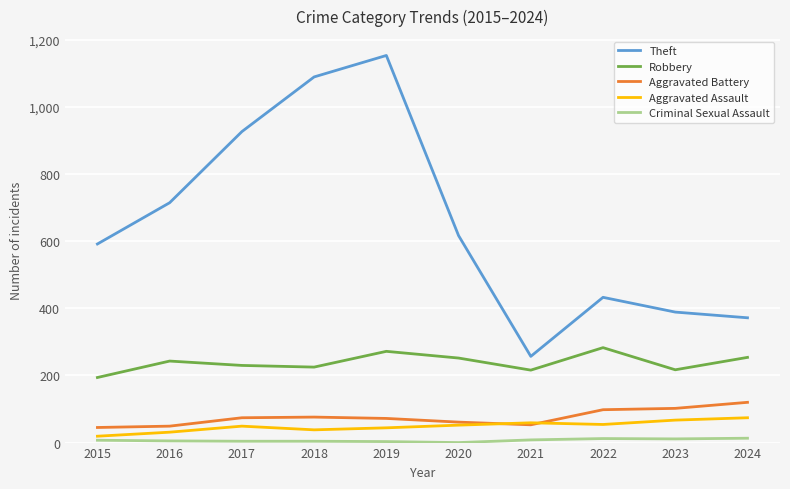

The Robbery series shows 194 at 2015. True or false?

True